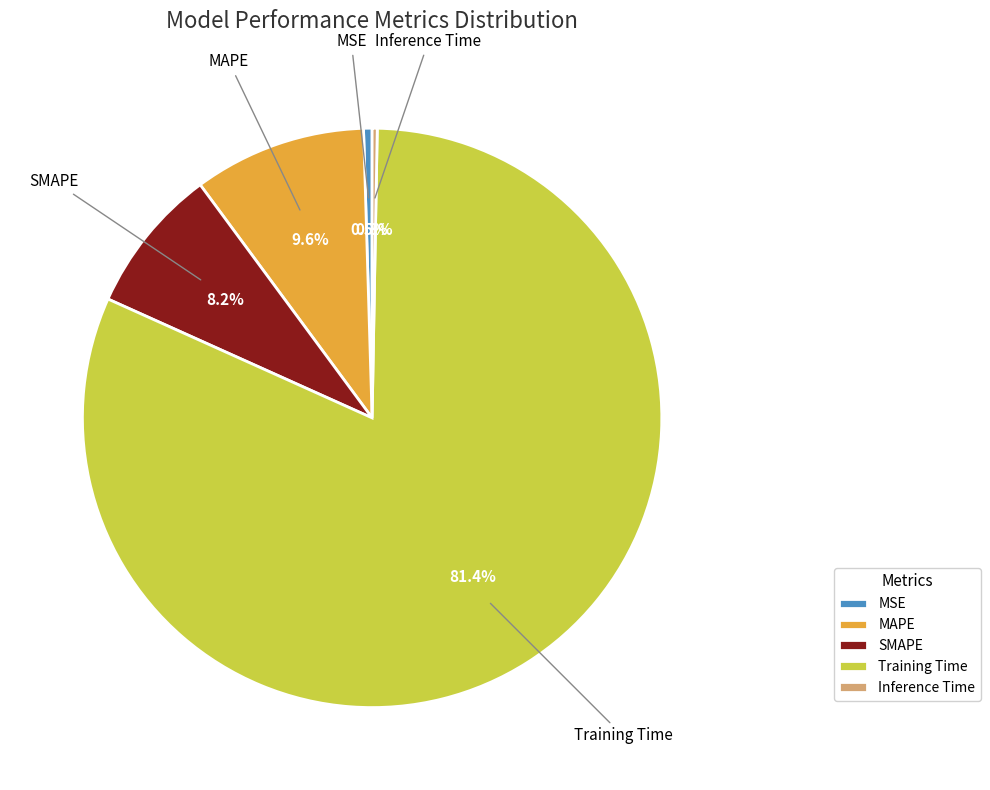

Which has a higher value, MSE or Training Time?

Training Time